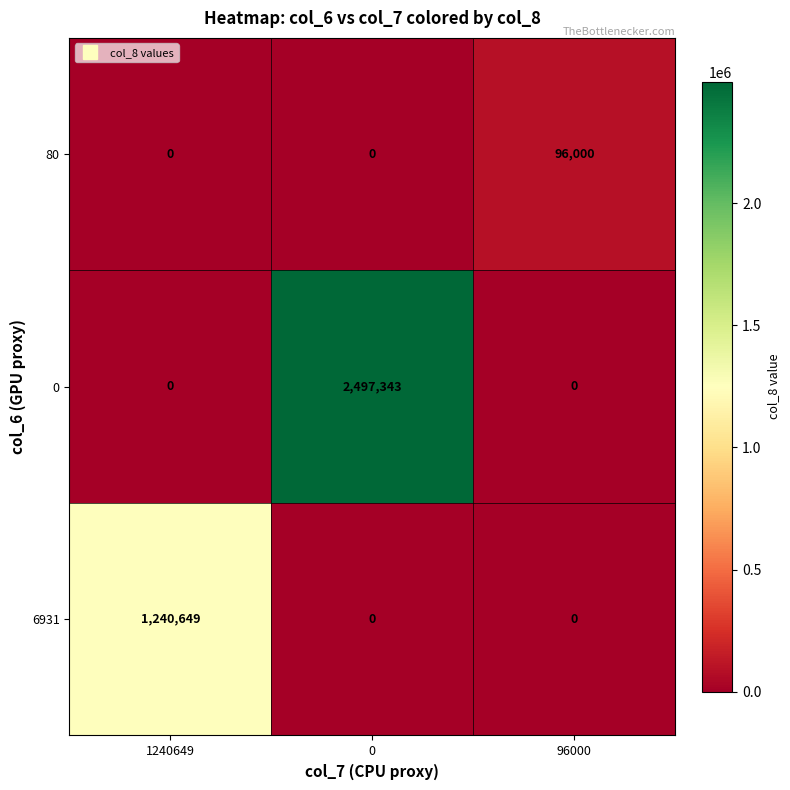

What is the average value of the 0 series?

832448